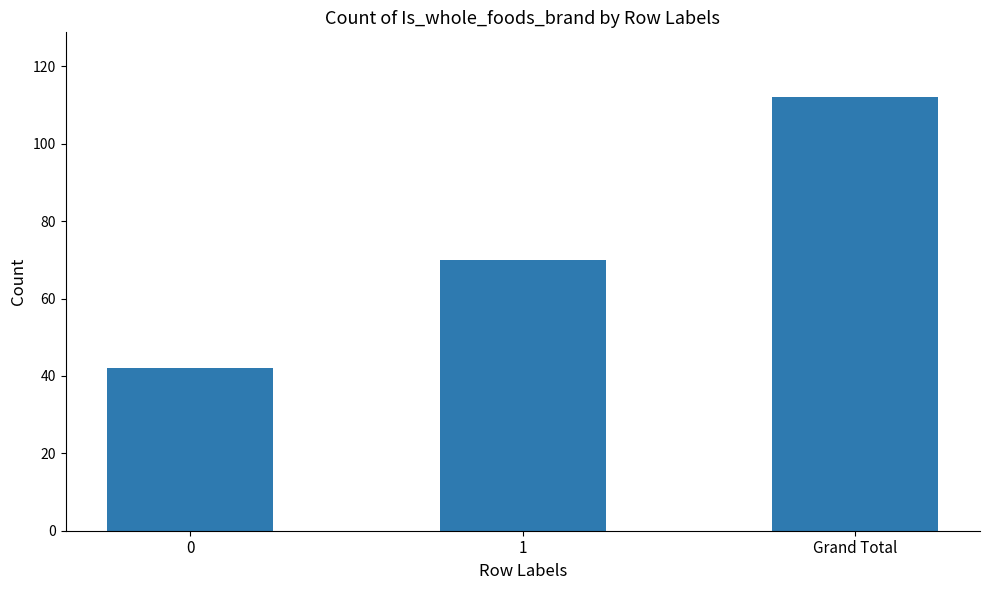

What is the difference between the values at 0 and Grand Total?

70